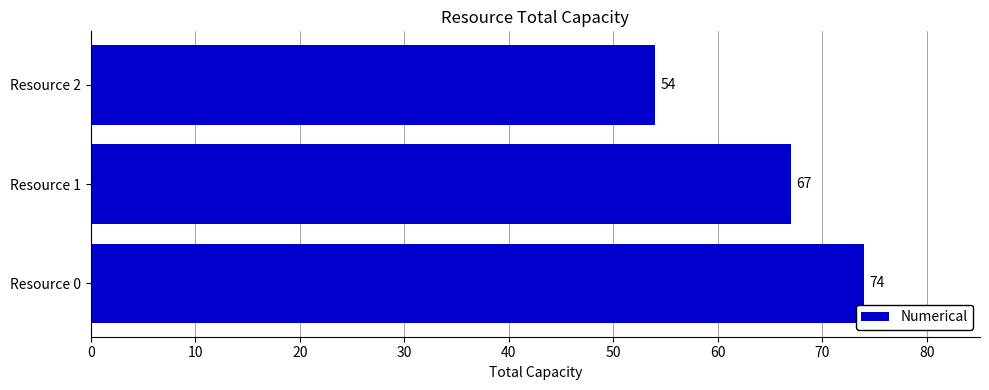

List the labels in order of value, smallest first.

Resource 2, Resource 1, Resource 0